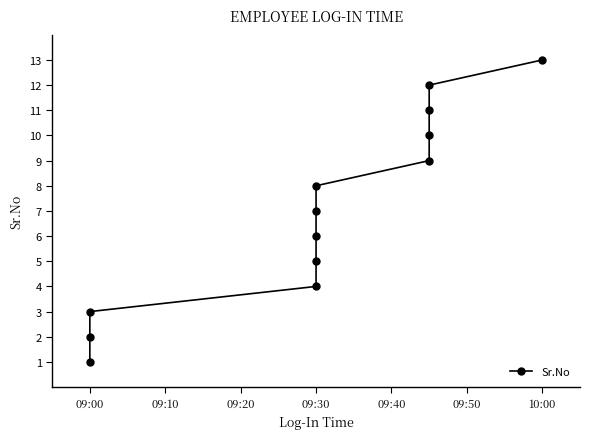

What is the average value?

7